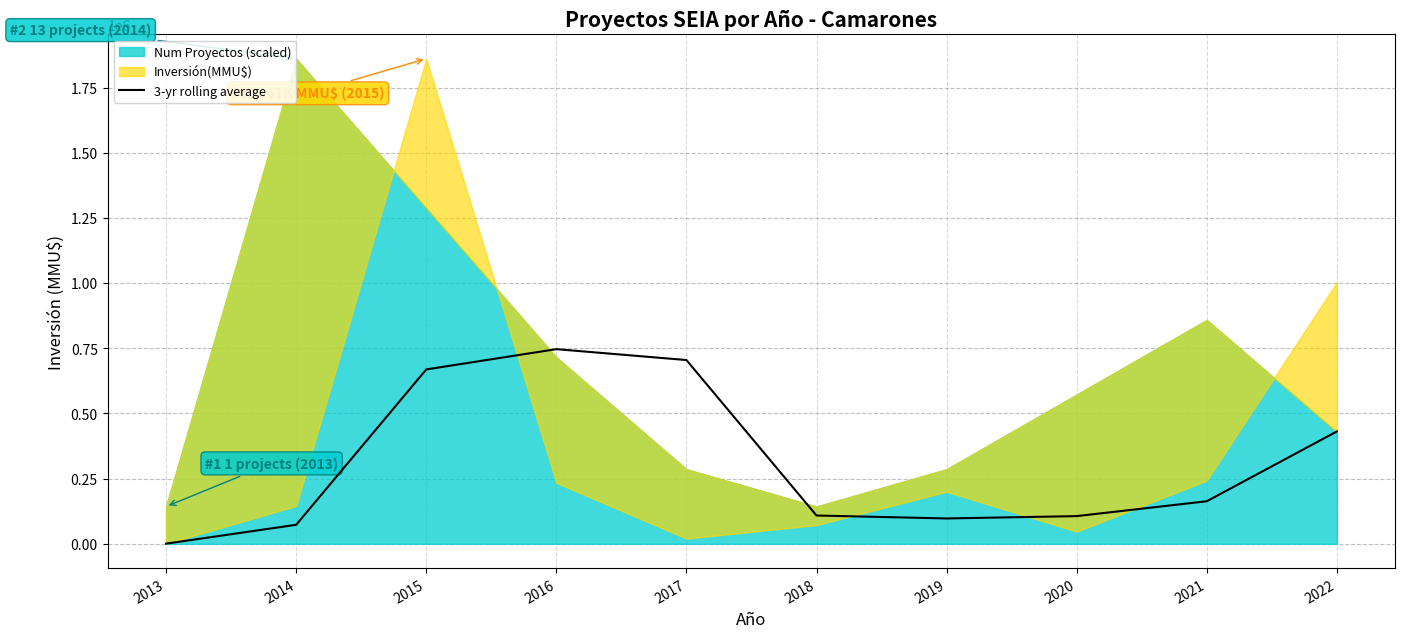

How many lines are shown in the chart?

1